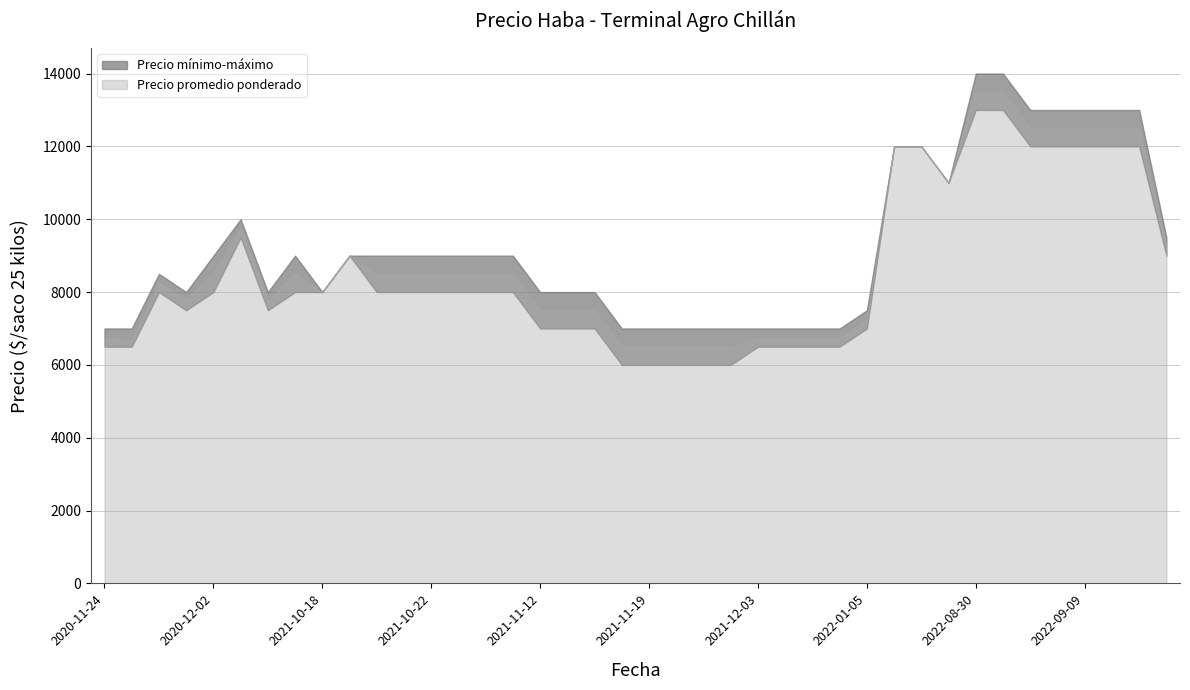

Which series has the widest spread of values?

Precio promedio ponderado